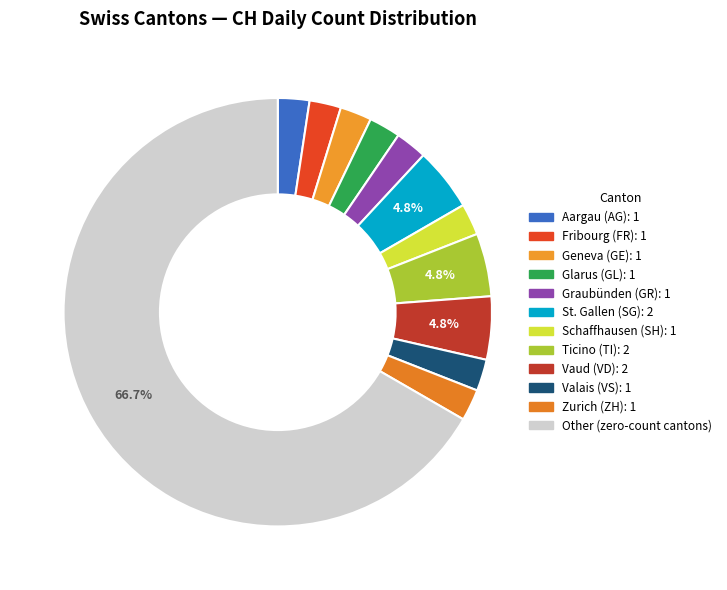

Is there a majority slice in this chart?

Yes